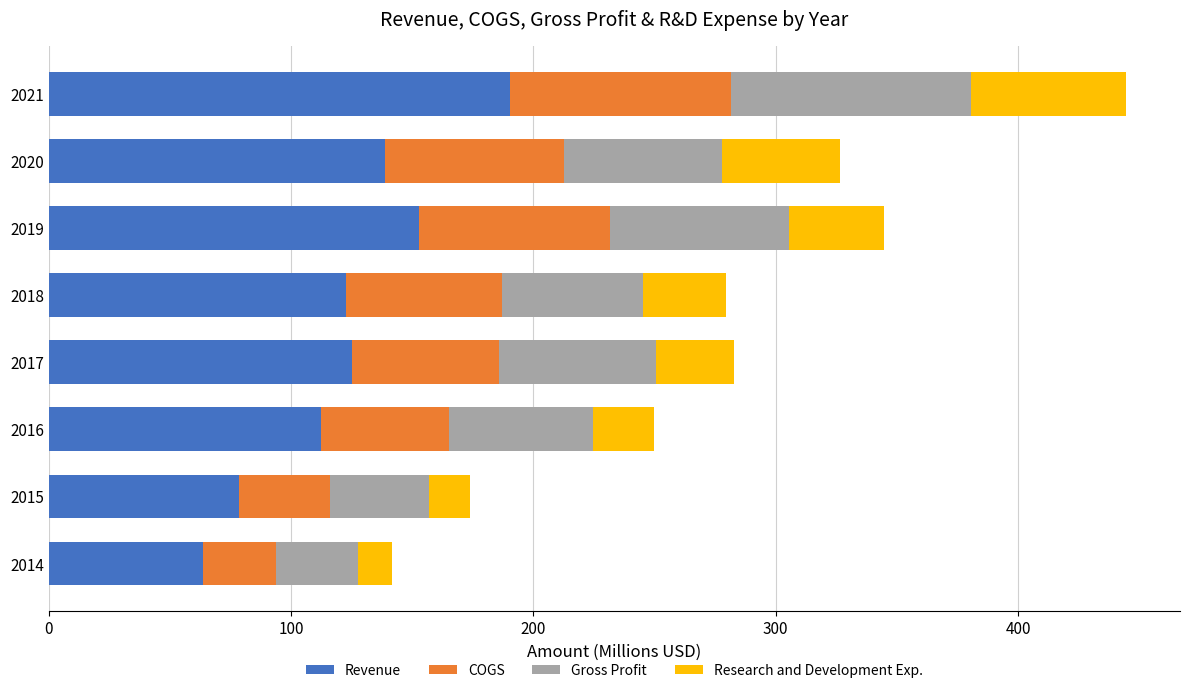

Is it true that Revenue equals 152.8 at 2019?

True